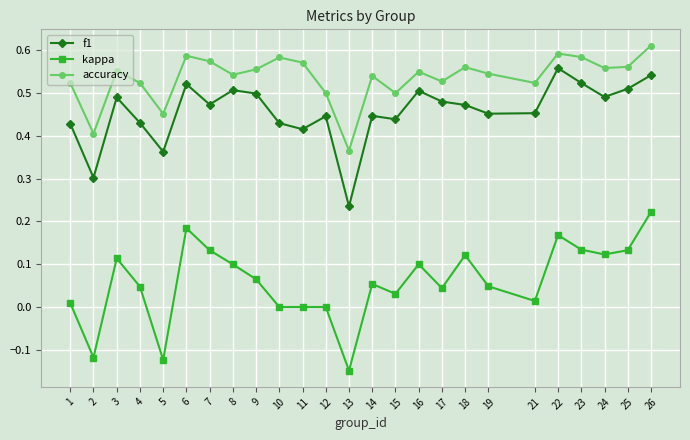

What is the sum of all kappa values?

1.5